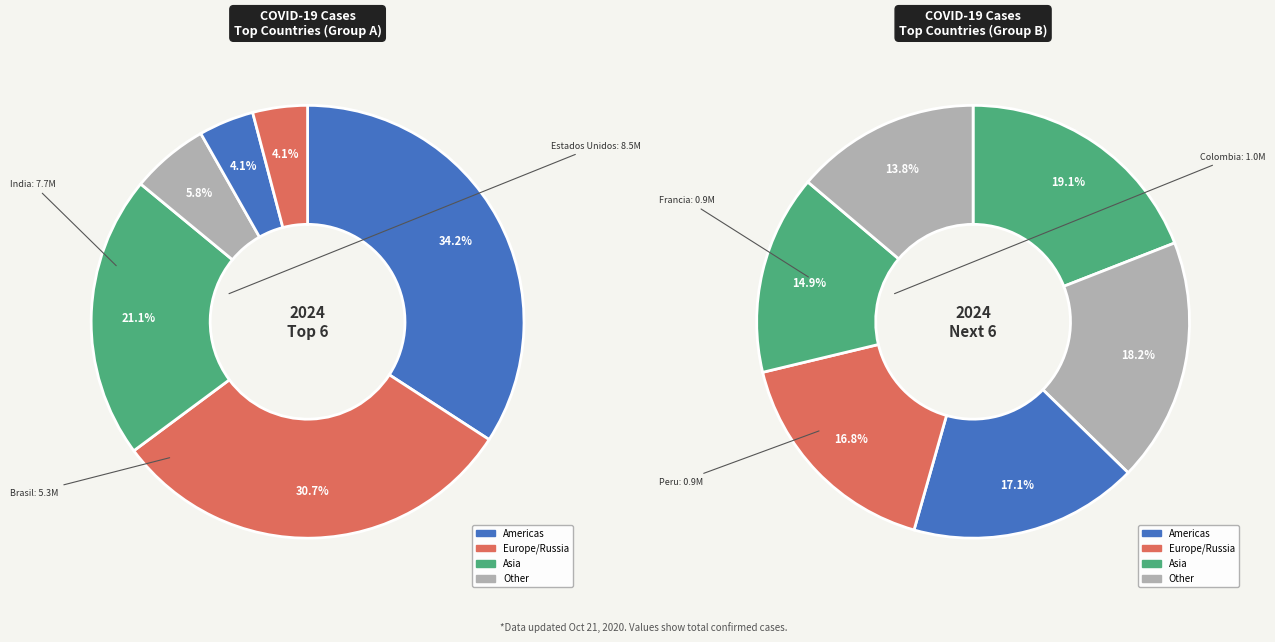

Count the number of slices in the pie.

12